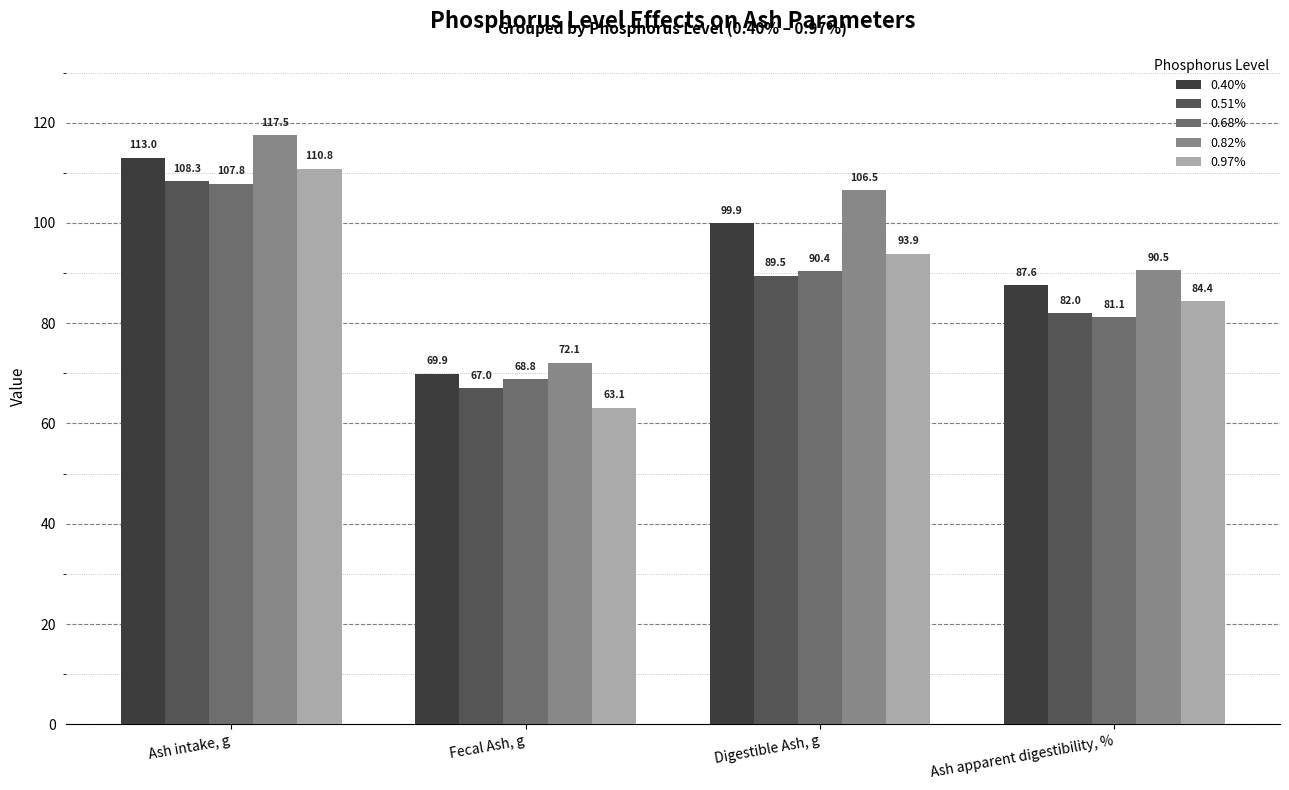

At which label is 0.82% closest to 94?

Ash apparent digestibility, %